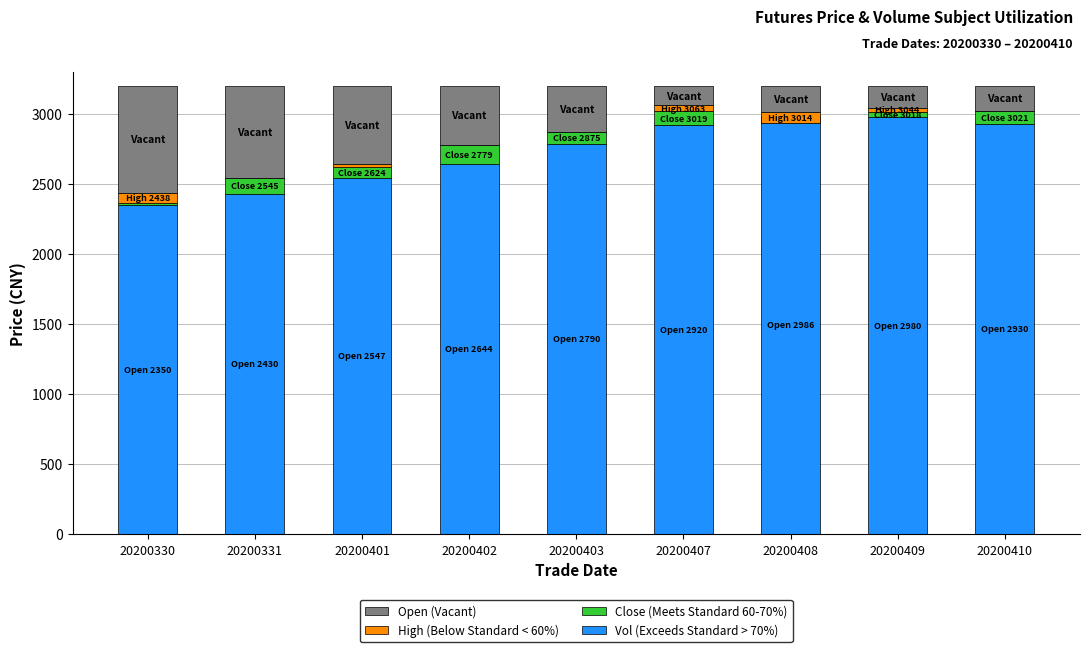

What is the value of the High (Below Standard < 60%) bar at the 7th from the left?

75